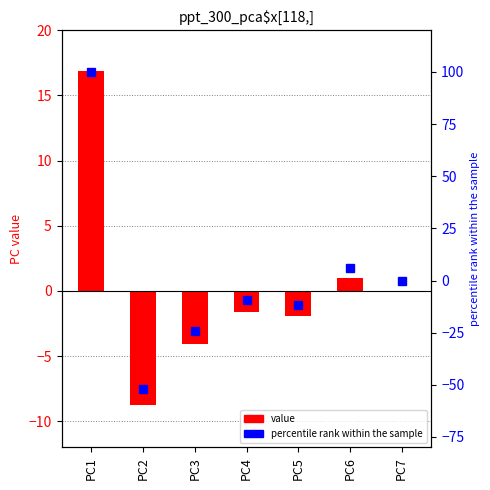

Which series has the widest spread of values?

percentile rank within the sample